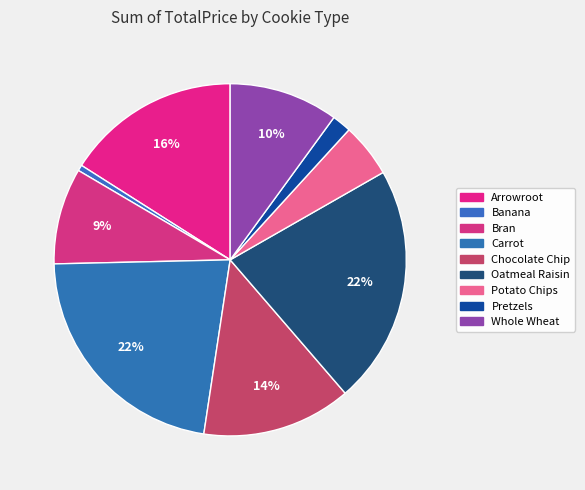

Which category has the smallest portion of the pie?

Banana